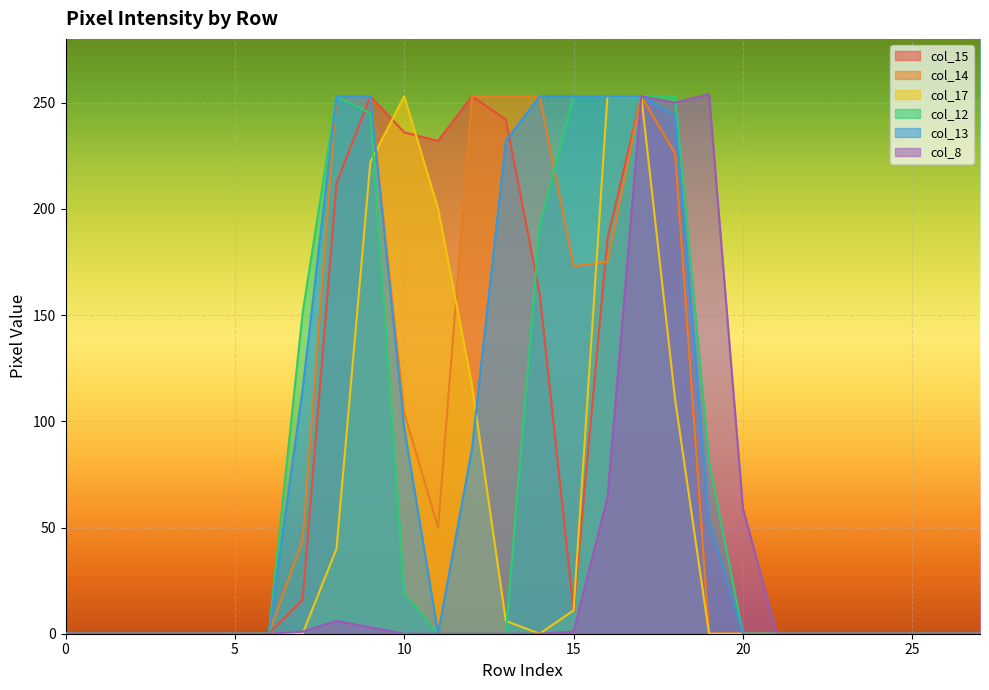

What is the value of the col_12 point at the 18th from the left?

253